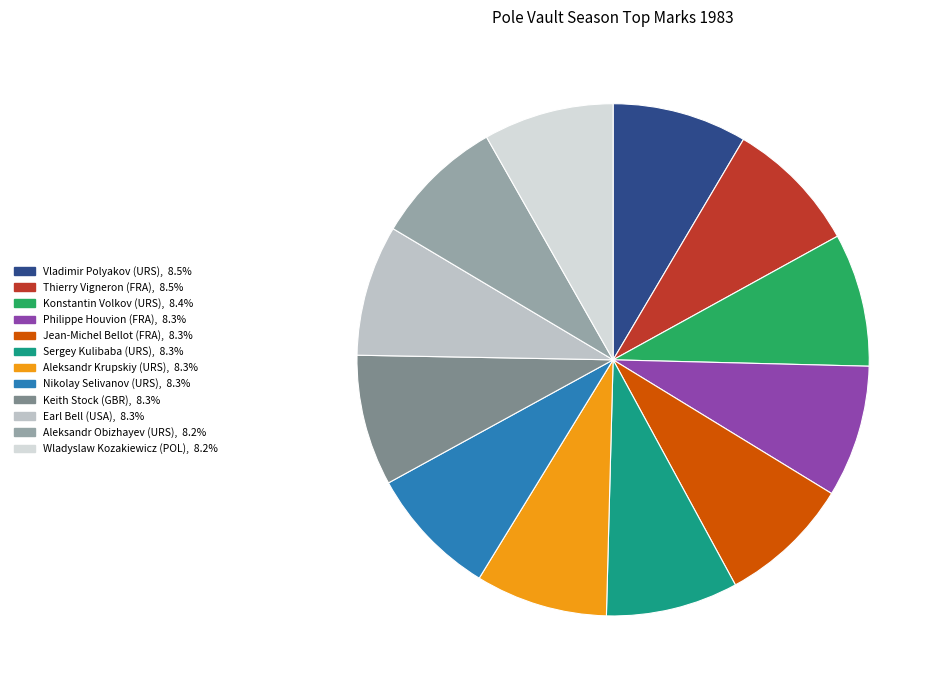

How many slices are in this pie chart?

12